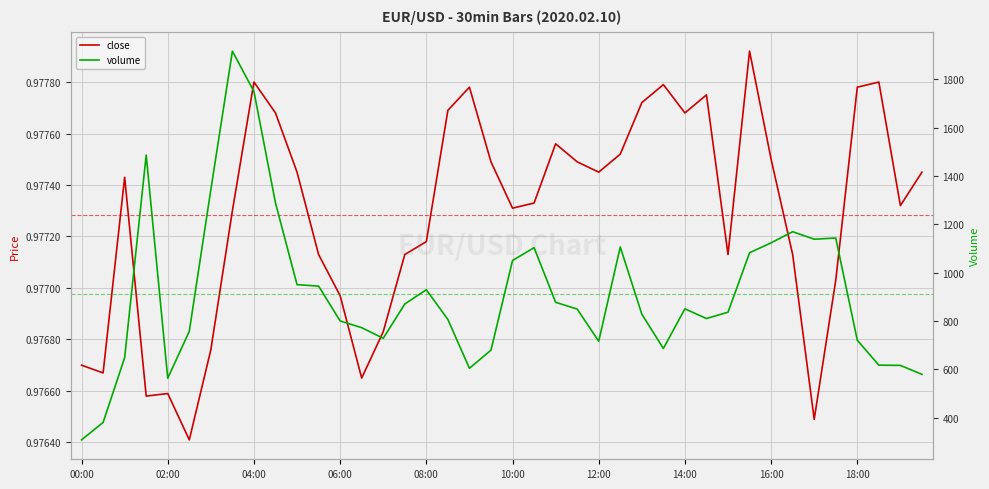

True or false: volume has a value of 1453.8 at 26.

False